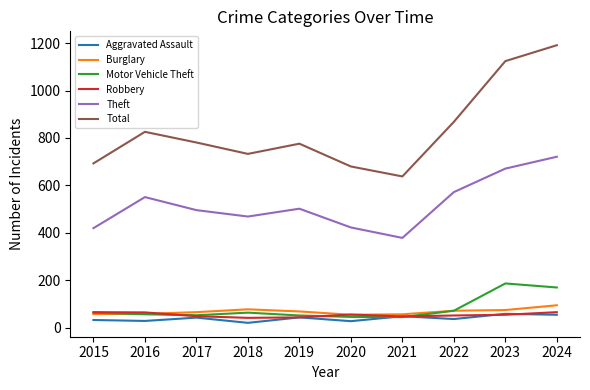

Which series has the largest total across all categories?

Total